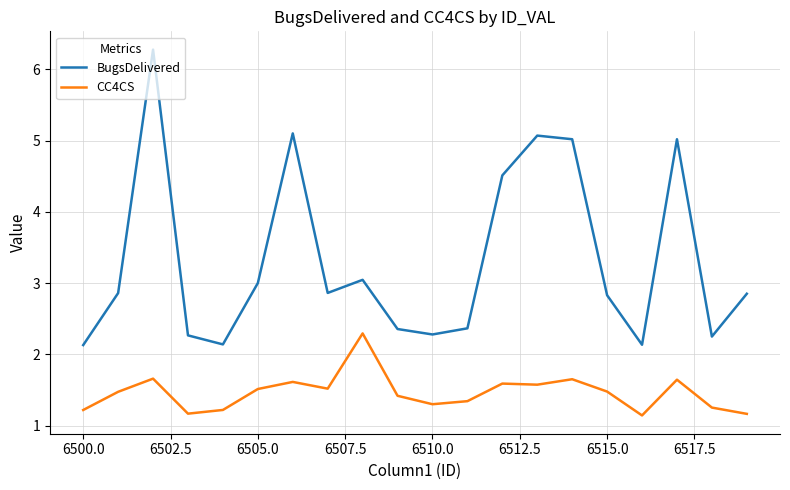

What is the difference between the maximum and minimum values in the BugsDelivered series?

4.1